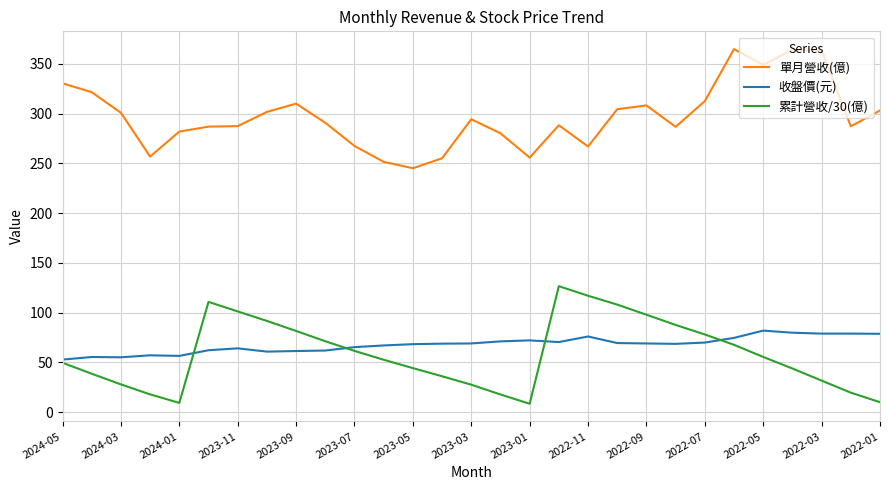

After their last crossing, which series has the higher values: 收盤價(元) or 累計營收/30(億)?

收盤價(元)